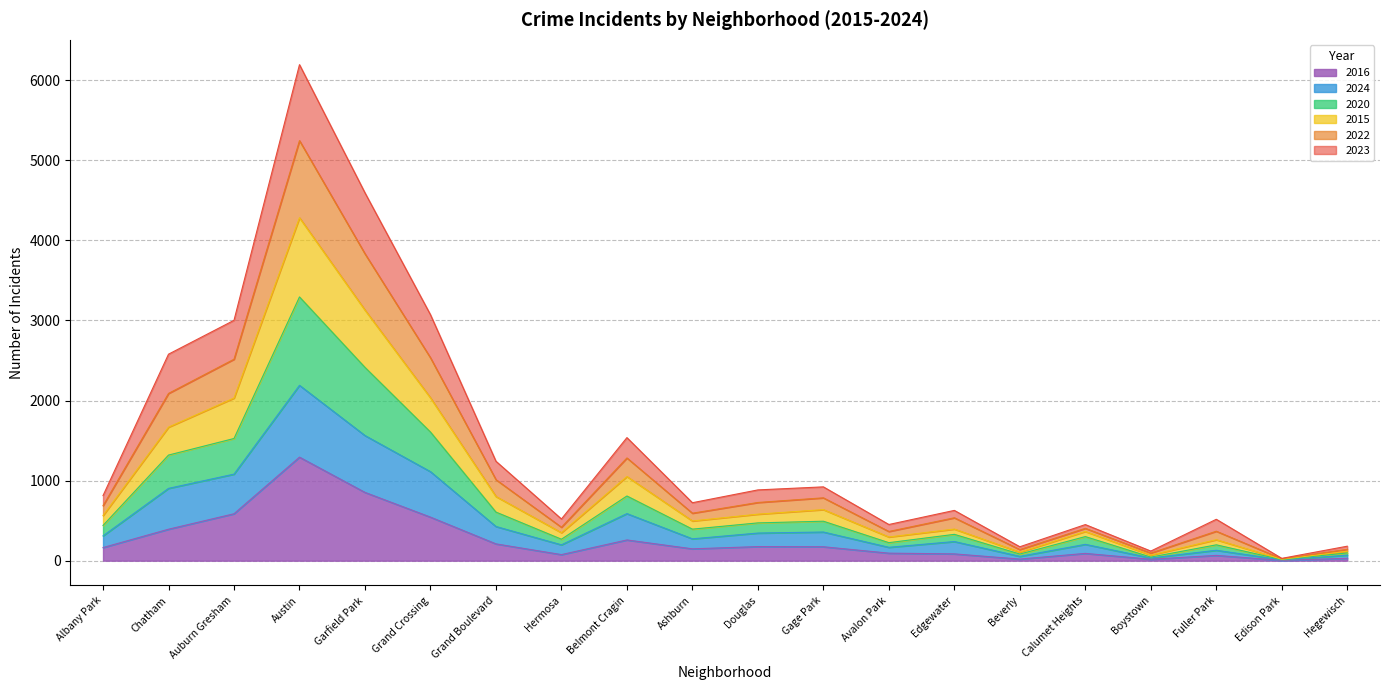

Reading left to right, list all the values displayed in this chart.

2023: 813	2579	3002	6195	4594	3072	1242	521	1537	724	884	922	452	628	174	451	120	517	29	181
2022: 687	2089	2516	5246	3833	2534	1012	418	1283	593	727	785	365	536	139	404	95	368	24	142
2015: 564	1668	2031	4283	3130	2034	802	350	1051	496	581	638	296	395	107	365	70	262	18	118
2020: 440	1319	1526	3294	2414	1607	607	268	808	394	472	493	225	329	83	301	45	198	13	97
2024: 310	903	1081	2190	1563	1112	427	198	588	273	345	358	167	239	54	204	34	130	11	69
2016: 164	393	586	1293	853	544	210	76	259	148	176	174	94	85	20	91	18	66	4	30